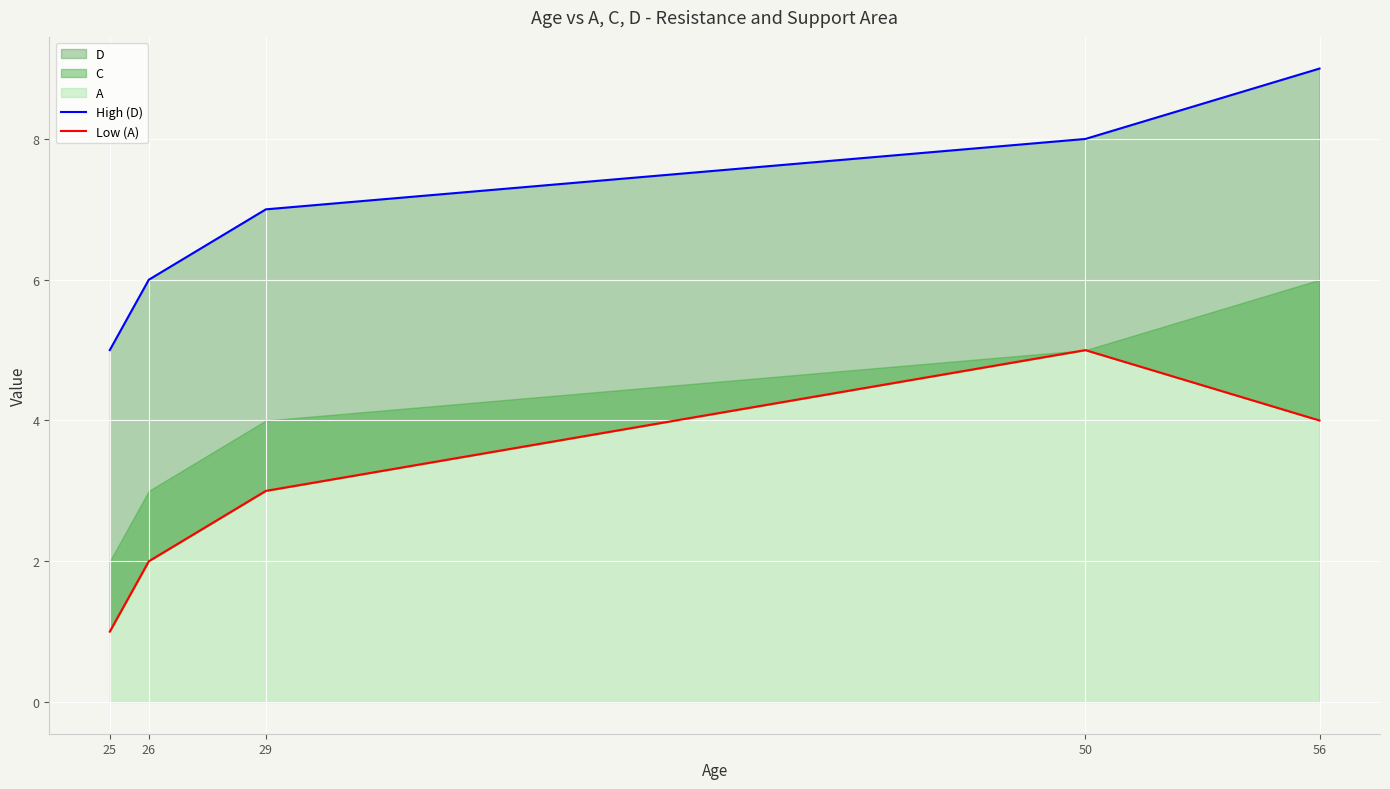

Which category has the highest value in the High (D) series?

56